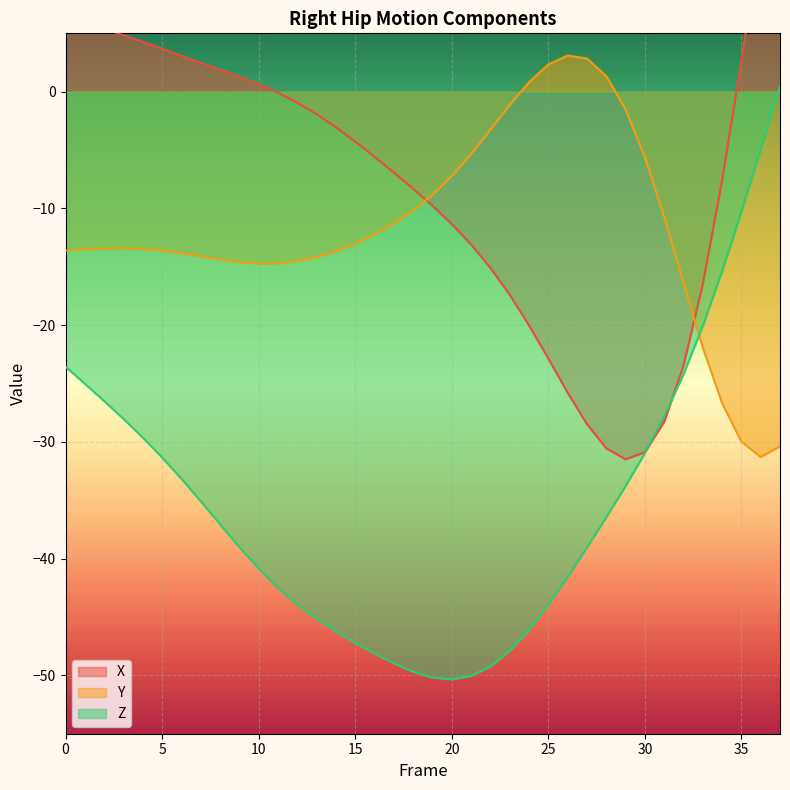

Reading left to right, list all the values displayed in this chart.

X: 6.3	5.9	5.4	4.8	4.3	3.7	3.1	2.5	1.9	1.3	0.6	-0.1	-0.9	-1.9	-3.0	-4.3	-5.6	-6.9	-8.3	-9.8	-11.3	-13.1	-15.1	-17.4	-20.0	-22.9	-25.8	-28.5	-30.5	-31.5	-30.9	-28.3	-23.5	-16.5	-7.6	2.6	13.6	24.6
Y: -13.6	-13.5	-13.4	-13.4	-13.5	-13.6	-13.8	-14.1	-14.4	-14.6	-14.7	-14.7	-14.5	-14.2	-13.7	-13.0	-12.2	-11.3	-10.2	-8.8	-7.2	-5.3	-3.3	-1.1	0.8	2.3	3.1	2.8	1.3	-1.5	-5.6	-10.7	-16.4	-21.9	-26.7	-30.0	-31.3	-30.4
Z: -23.6	-25.0	-26.5	-28.0	-29.6	-31.3	-33.2	-35.1	-37.1	-39.0	-40.8	-42.5	-43.9	-45.2	-46.2	-47.2	-48.1	-49.0	-49.7	-50.2	-50.3	-50.1	-49.2	-47.9	-46.1	-44.0	-41.6	-39.0	-36.5	-33.8	-31.0	-27.8	-24.2	-20.1	-15.4	-10.3	-4.9	0.5